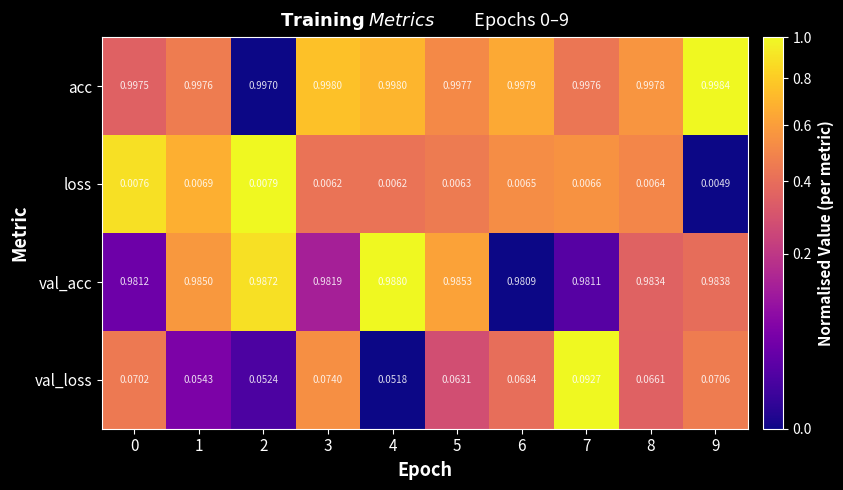

Rank the series by their maximum value, from highest to lowest.

acc, val_acc, val_loss, loss